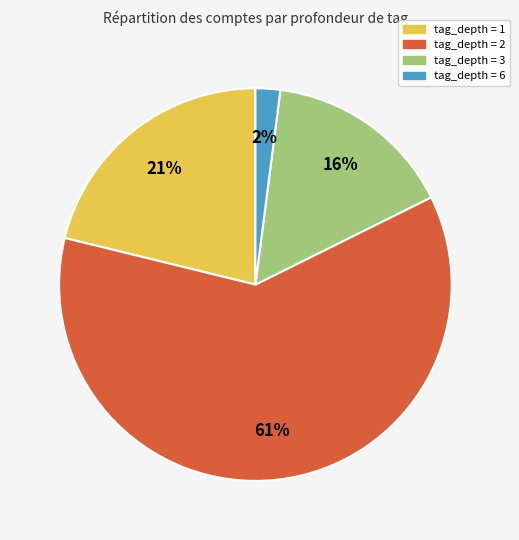

How many segments does this pie chart have?

4